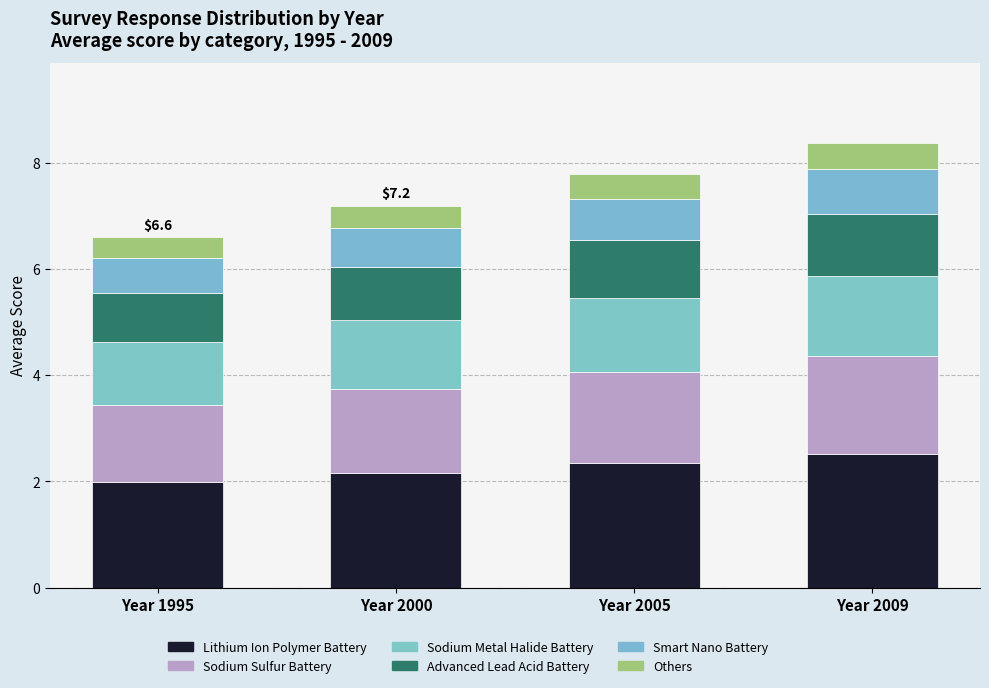

The Others series shows 0.6 at Year 2000. True or false?

False